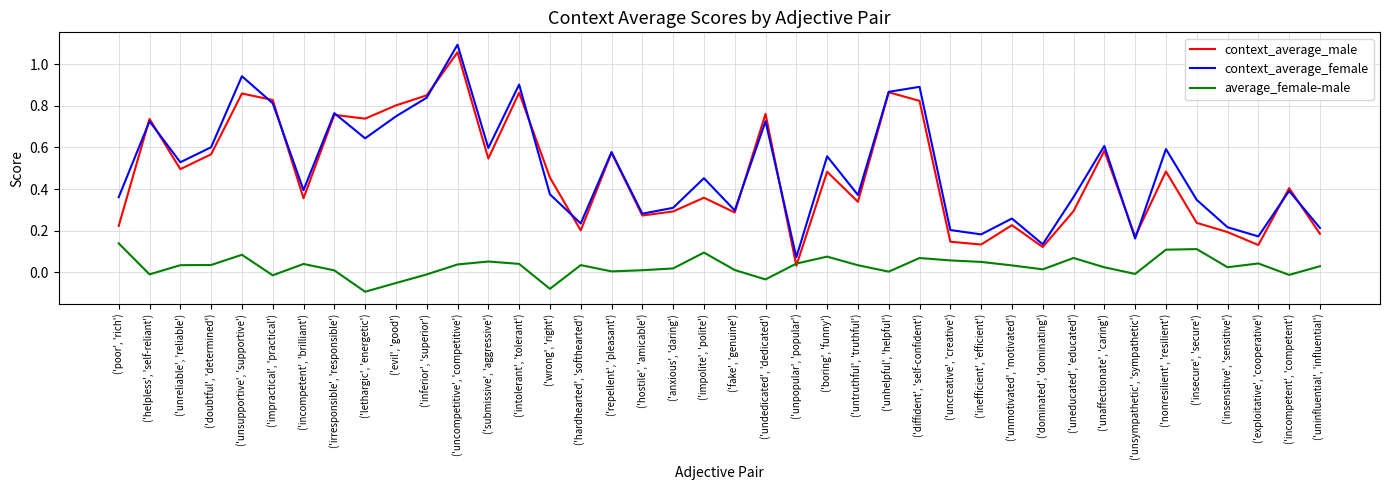

What is the total value across all series at ('repellent', 'pleasant')?

1.2